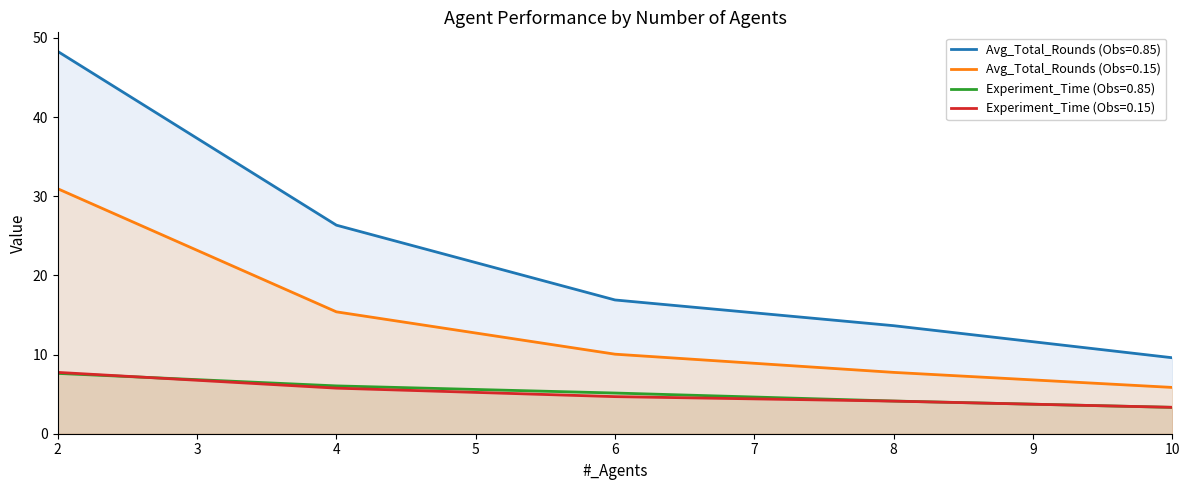

Does the chart display data point markers on the line(s)?

No